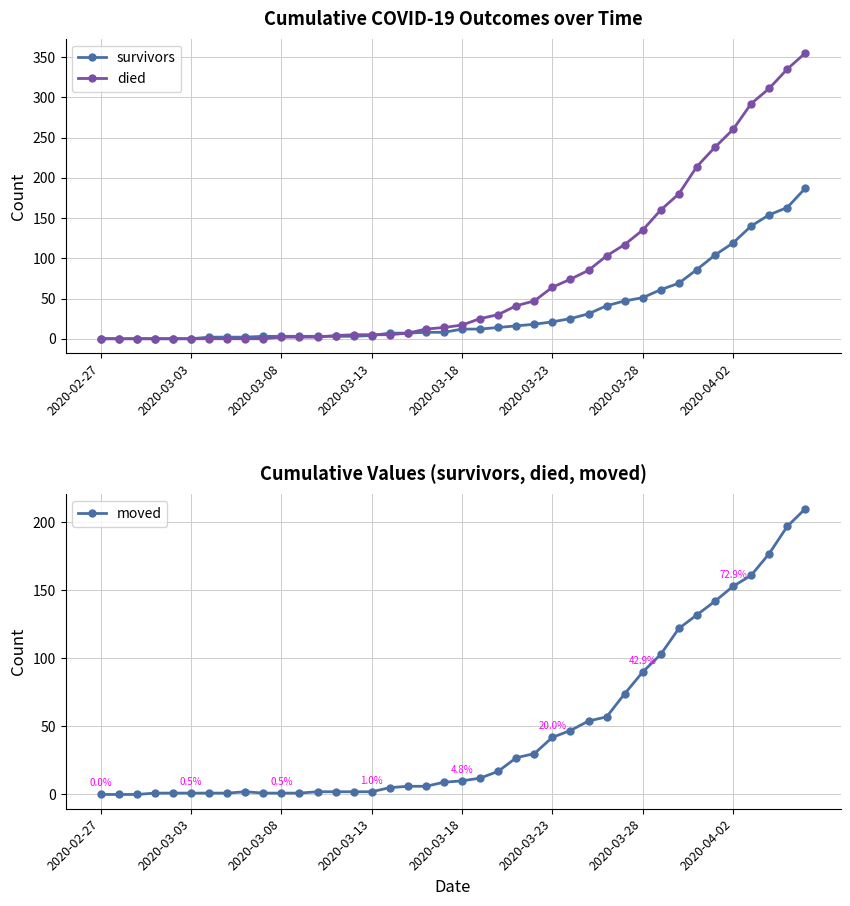

Where does the moved series first go above 10?

21